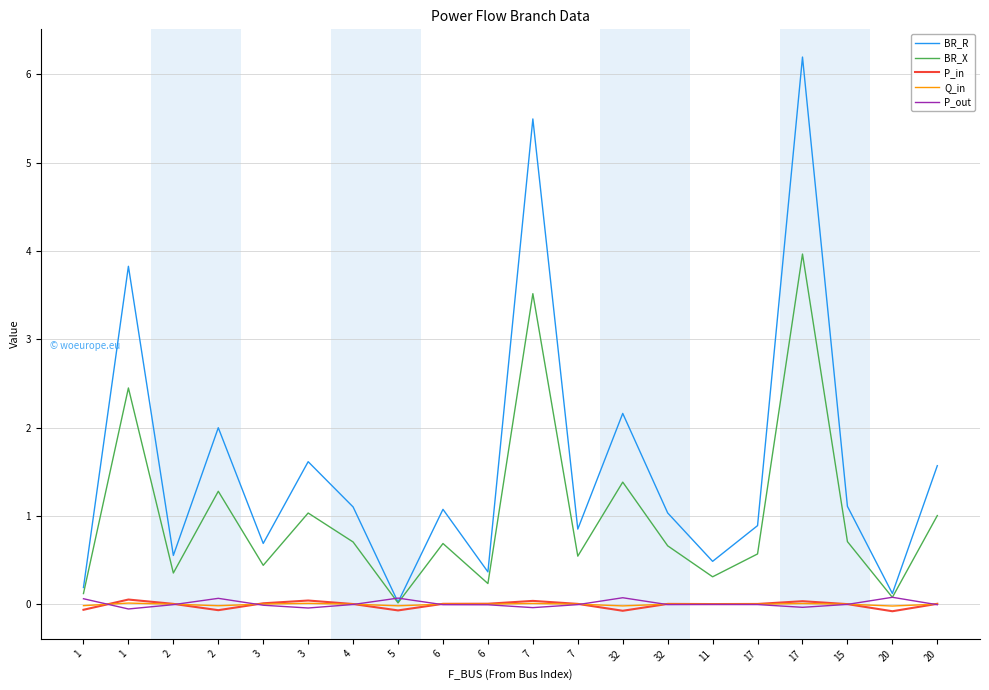

Does the chart display data point markers on the line(s)?

No